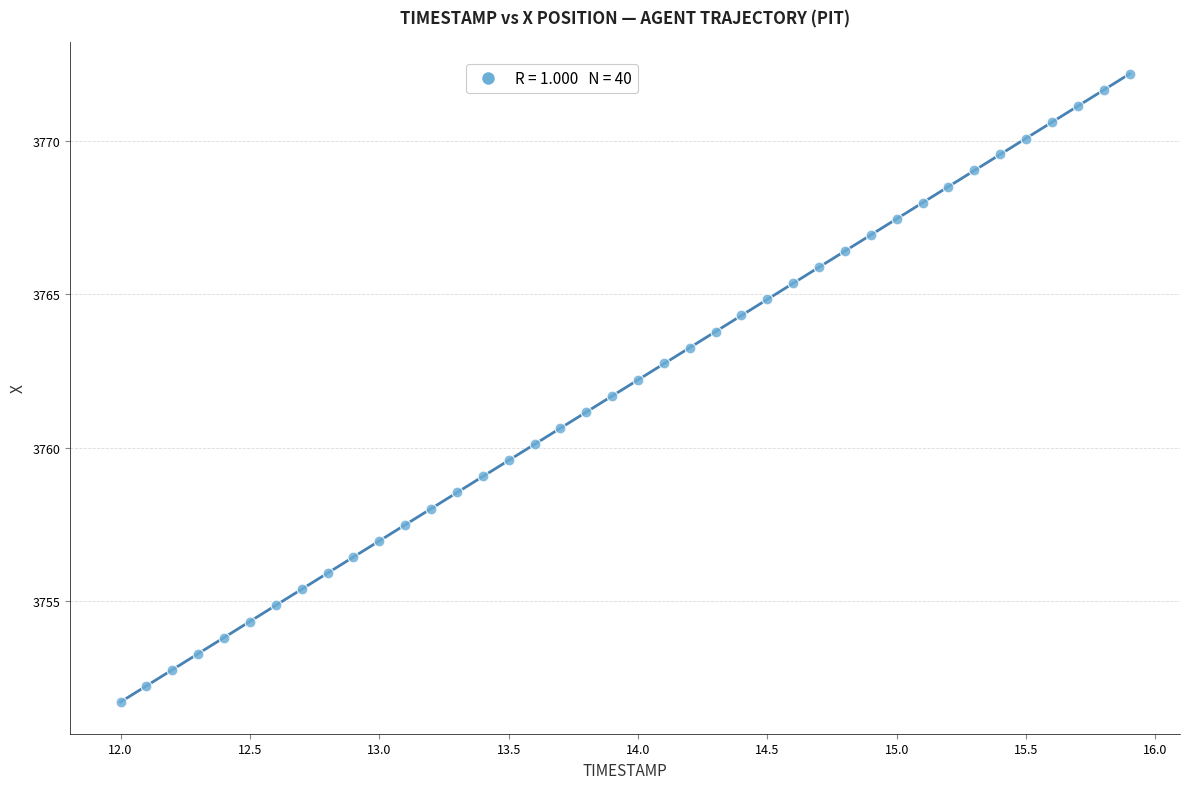

What is the range of X values (max minus min)?

3.9